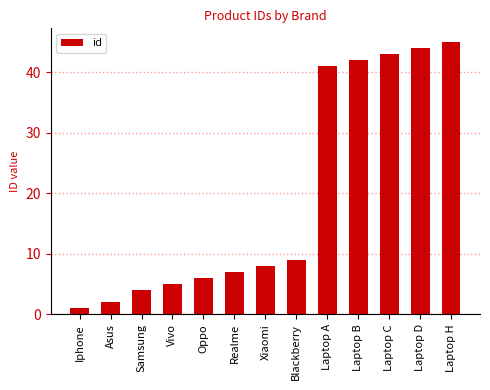

Which has a higher value, Asus or Laptop D?

Laptop D